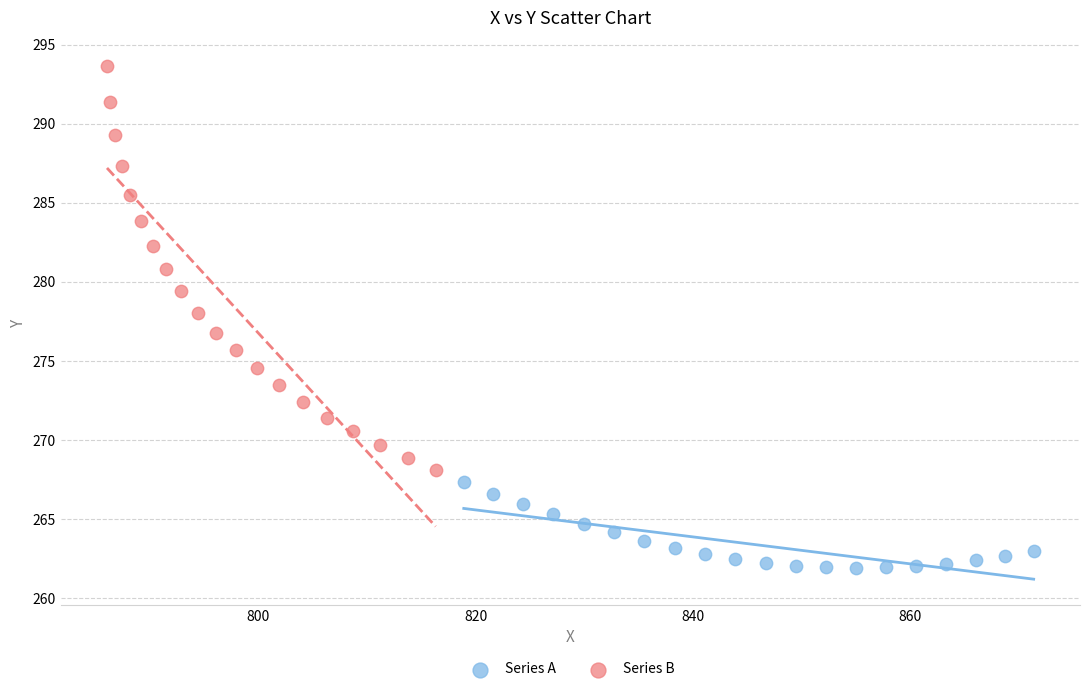

Which series reaches the minimum Y coordinate?

Series A